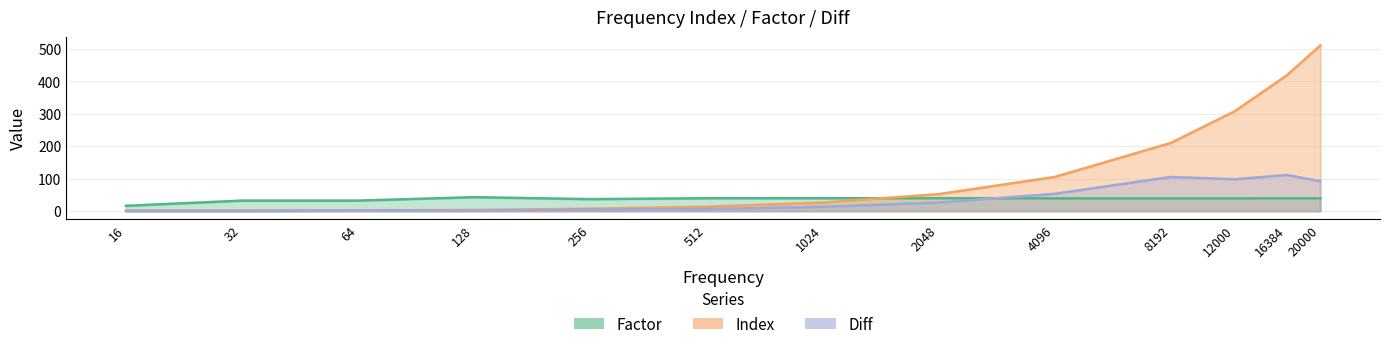

Where is the first local minimum for Factor?

256